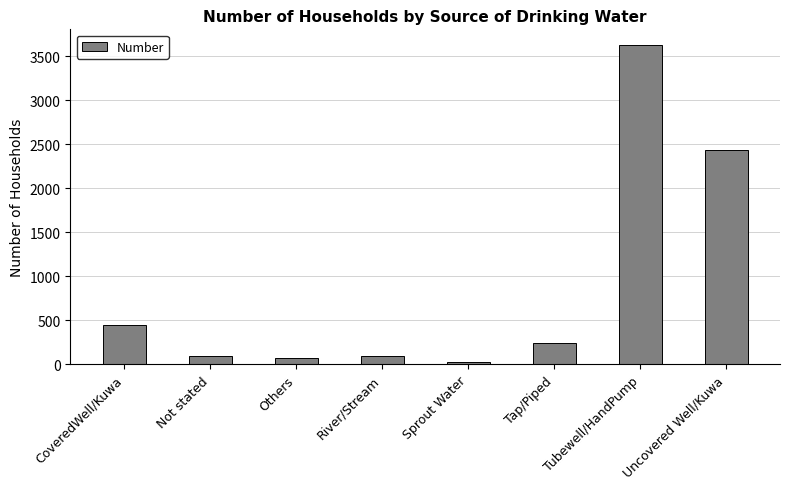

What is the label of the 2nd bar from the left?

Not stated